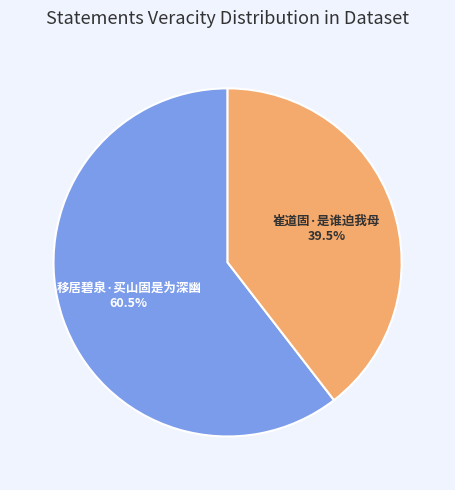

Which has a higher value, 移居碧泉·买山固是为深幽 or 崔道固·是谁迫我母?

移居碧泉·买山固是为深幽